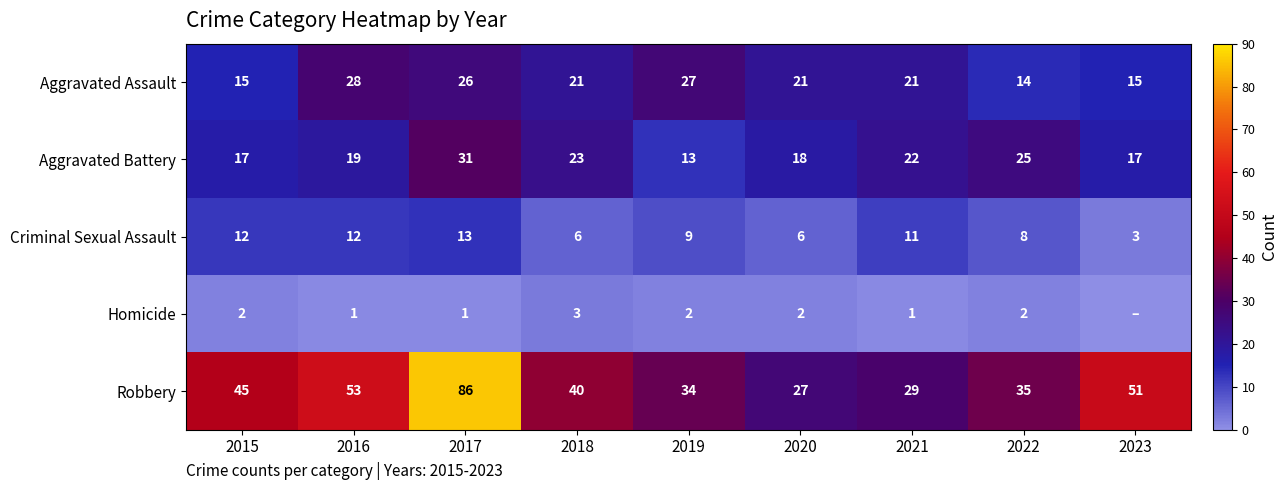

Between 2020 and 2018, which is larger?

2020